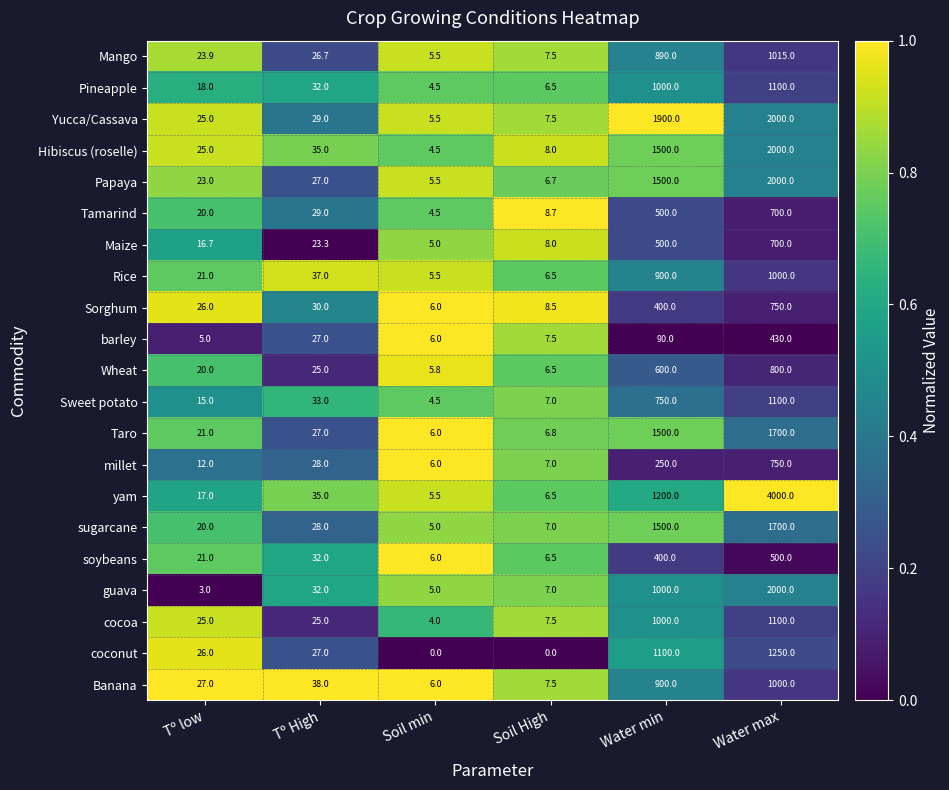

What is the difference between the highest and lowest values at Soil High?

8.7